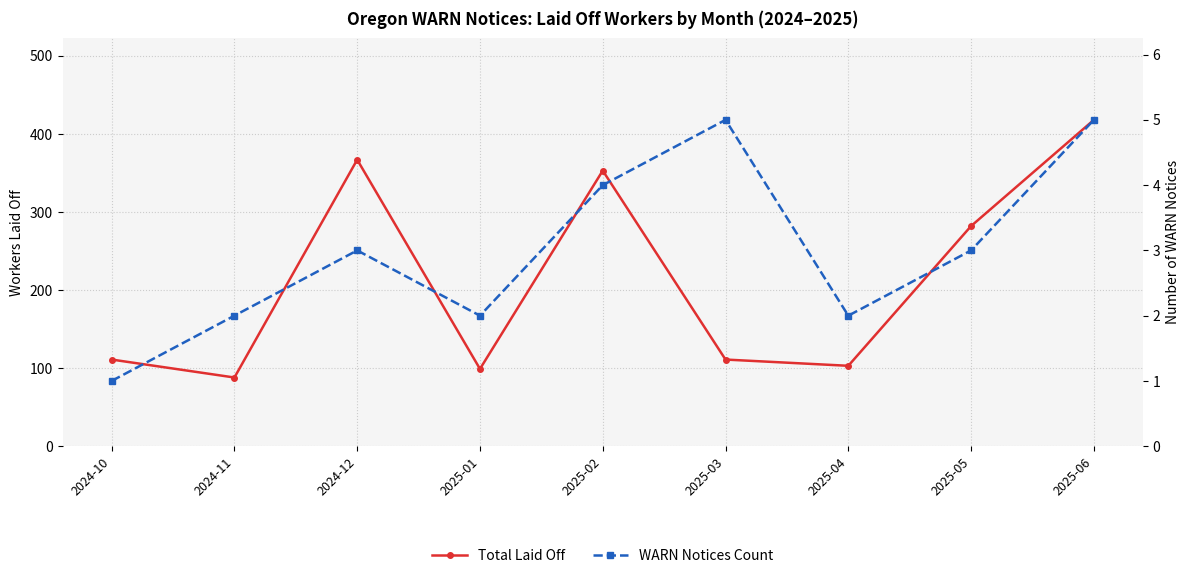

Is the value of Total Laid Off at 2025-06 greater than the value of WARN Notices Count at 2025-01?

Yes